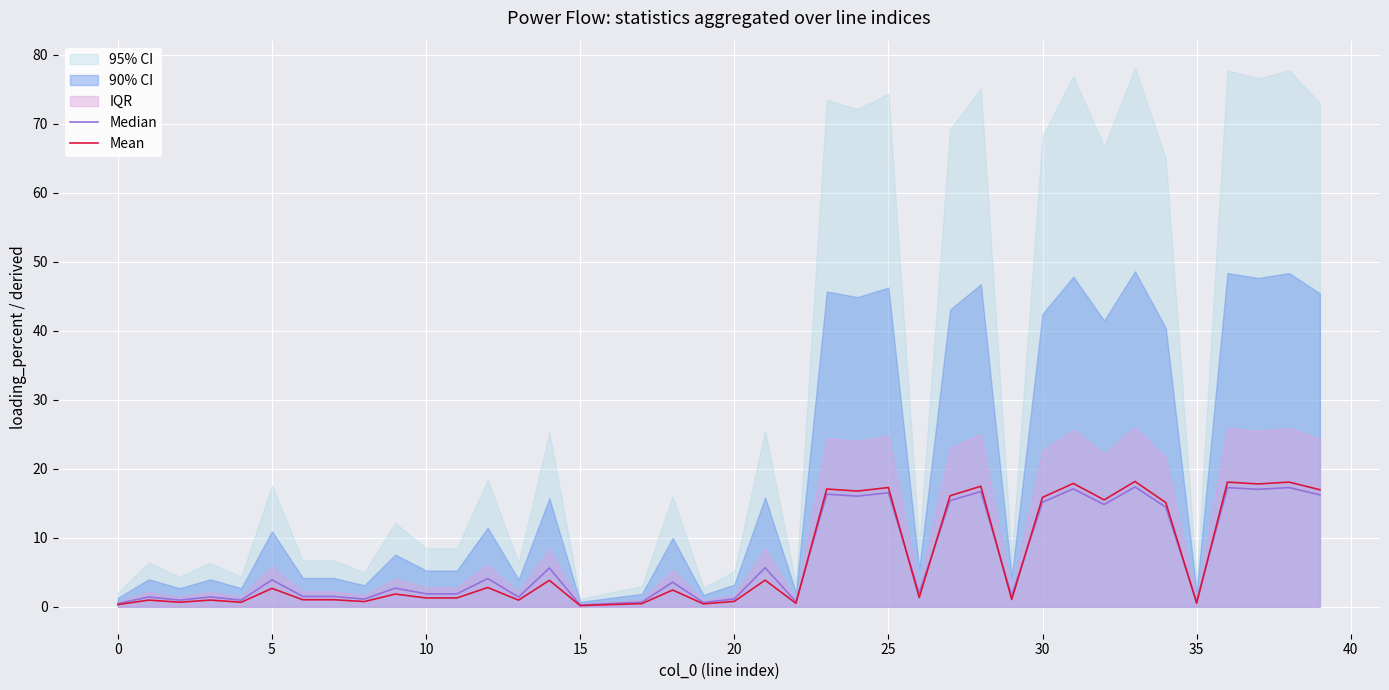

What is the highest value of the Mean series?

18.2